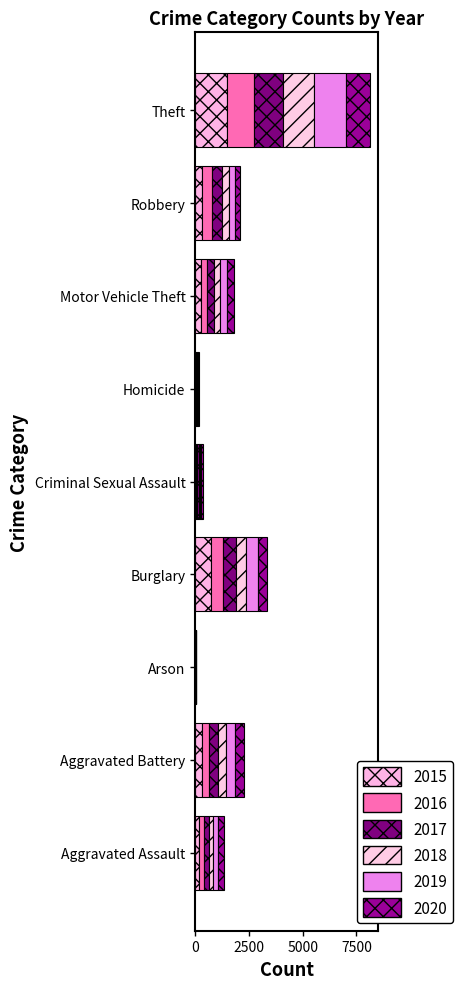

What is the value of the 2017 bar at the 3rd from the left?

10